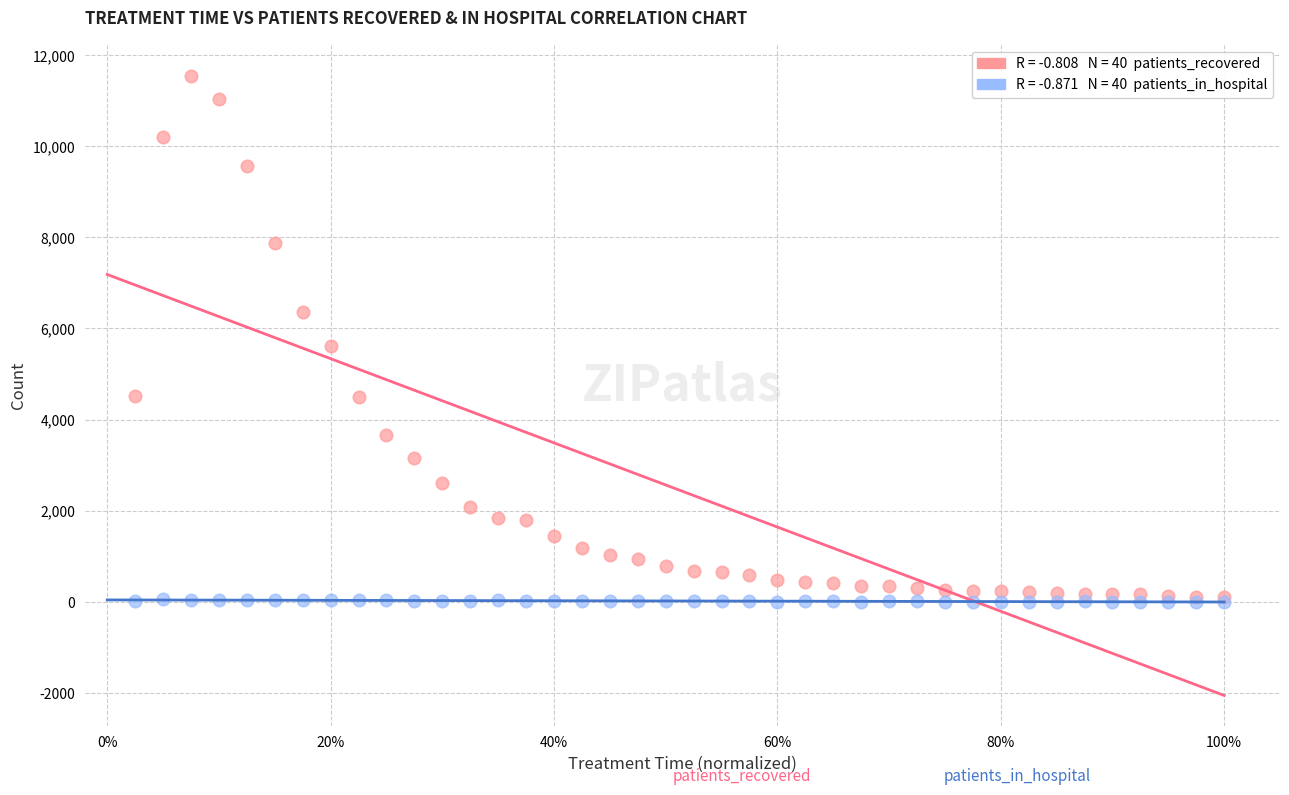

Across all series, what Y value is closest to 5776?

5610